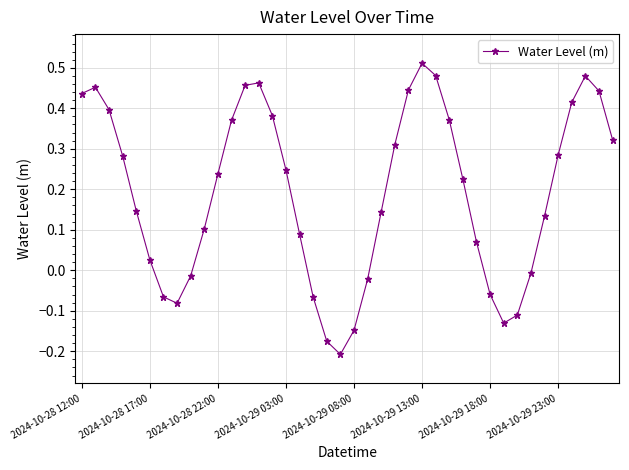

True or false: there are more than 0 points higher than both neighbors.

True